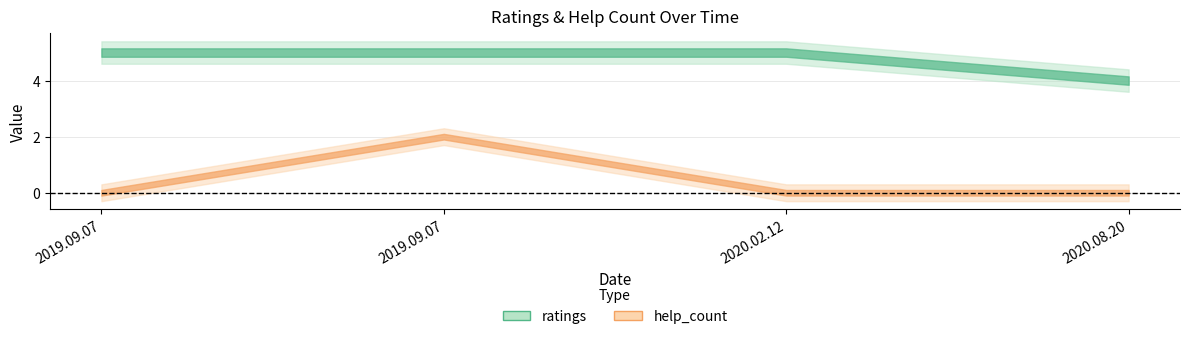

True or false: help_count has more than 2 points higher than both neighbors.

False